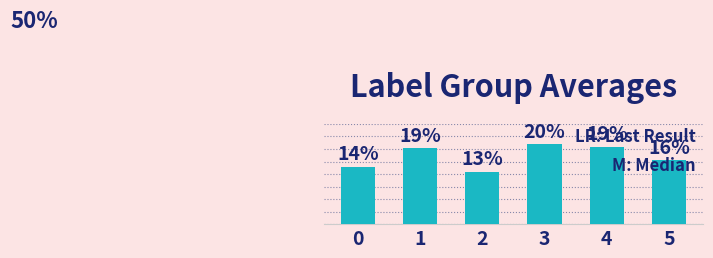

At which category does the chart reach its minimum across all series?

2